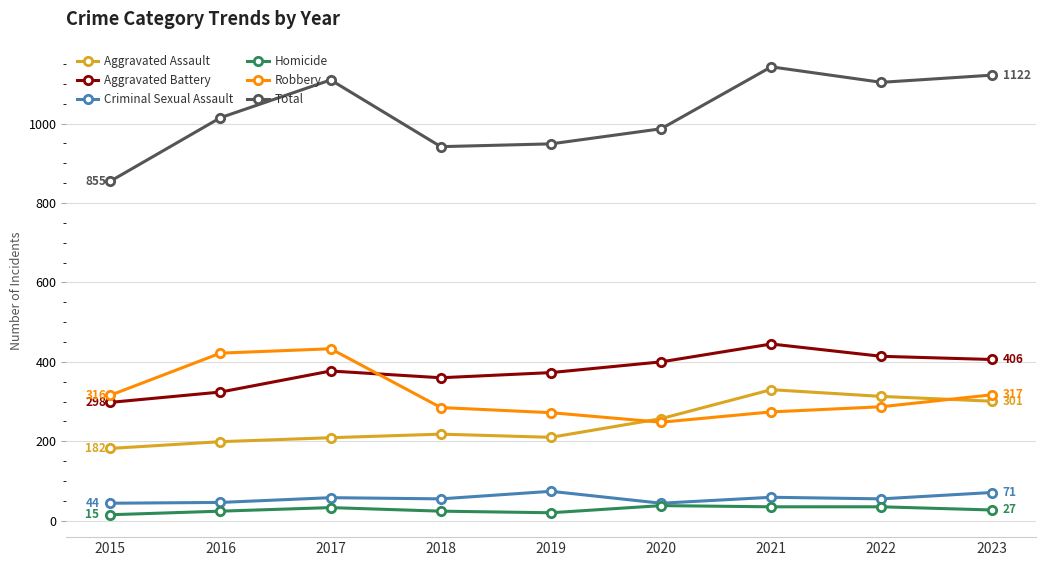

How many lines are shown in the chart?

6